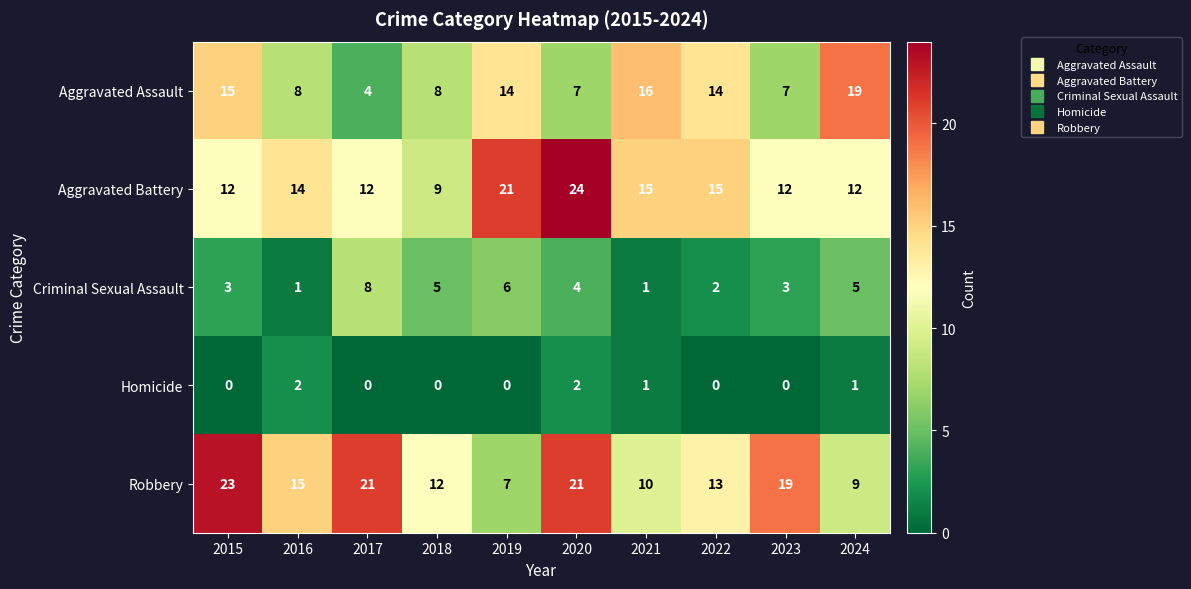

At how many categories does at least one series exceed 0?

10